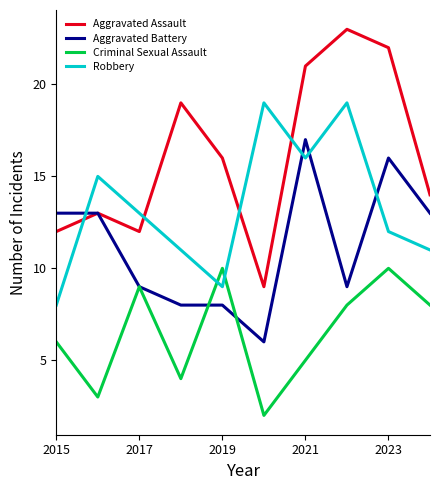

True or false: Robbery and Criminal Sexual Assault intersect in this chart.

True